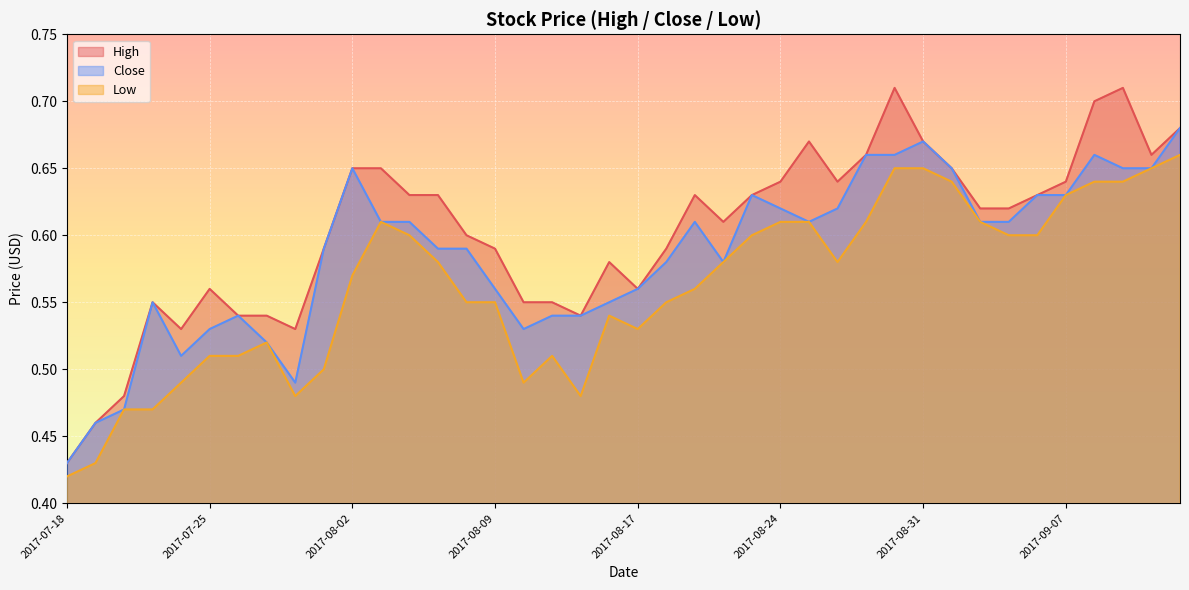

What are all the series names shown in the legend?

High, Close, Low